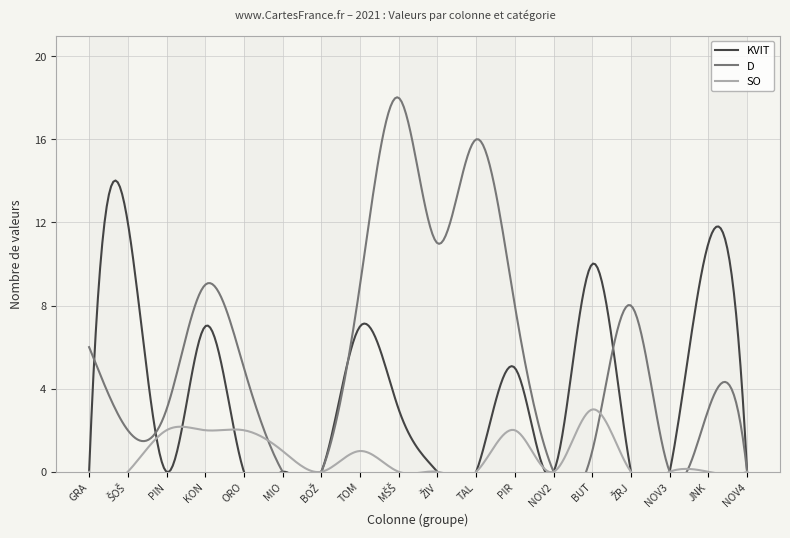

Reading left to right, list all the values displayed in this chart.

KVIT: GRA=0	ŠOŠ=12	PIN=0	KON=7	ORO=0	MIO=0	BOŽ=0	TOM=7	MŠŠ=3	ŽIV=0	TAL=0	PIR=5	NOV2=0	BUT=10	ŽRJ=0	NOV3=0	JNK=11	NOV4=0
D: GRA=6	ŠOŠ=2	PIN=3	KON=9	ORO=5	MIO=0	BOŽ=0	TOM=9	MŠŠ=18	ŽIV=11	TAL=16	PIR=8	NOV2=0	BUT=1	ŽRJ=8	NOV3=0	JNK=3	NOV4=0
SO: GRA=0	ŠOŠ=0	PIN=2	KON=2	ORO=2	MIO=1	BOŽ=0	TOM=1	MŠŠ=0	ŽIV=0	TAL=0	PIR=2	NOV2=0	BUT=3	ŽRJ=0	NOV3=0	JNK=0	NOV4=0